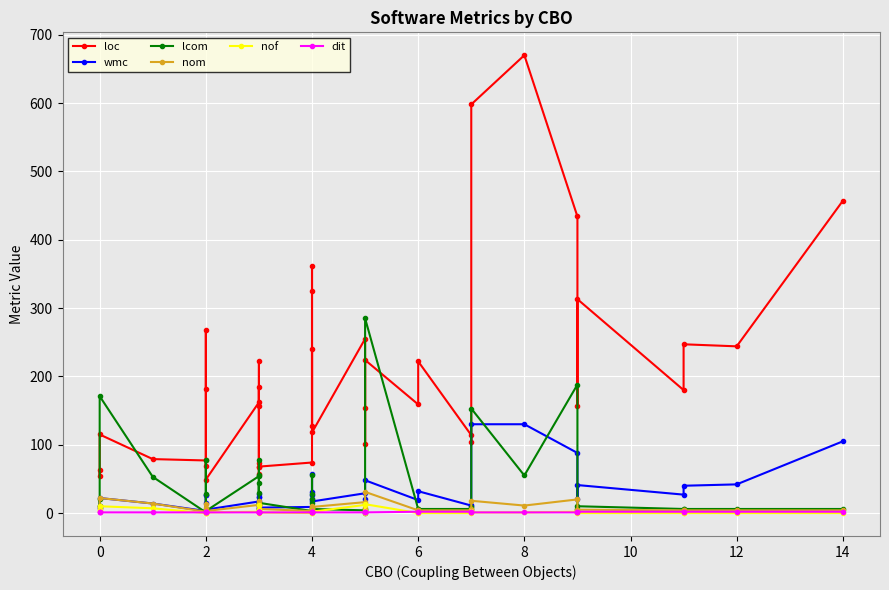

How many series are shown in this chart?

6